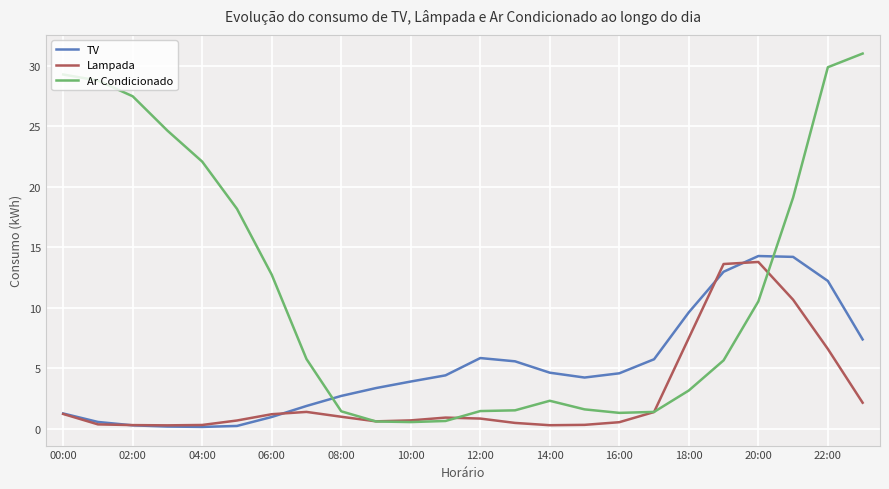

Which series has the widest spread of values?

Ar Condicionado